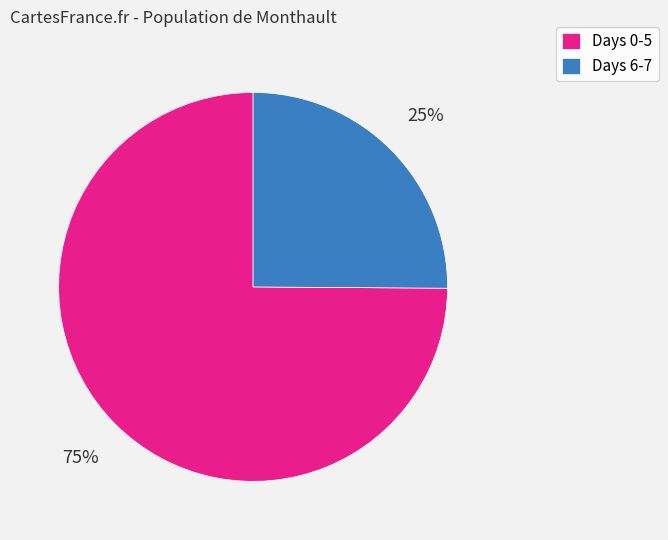

Does Days 6-7 represent more than half of the total?

No